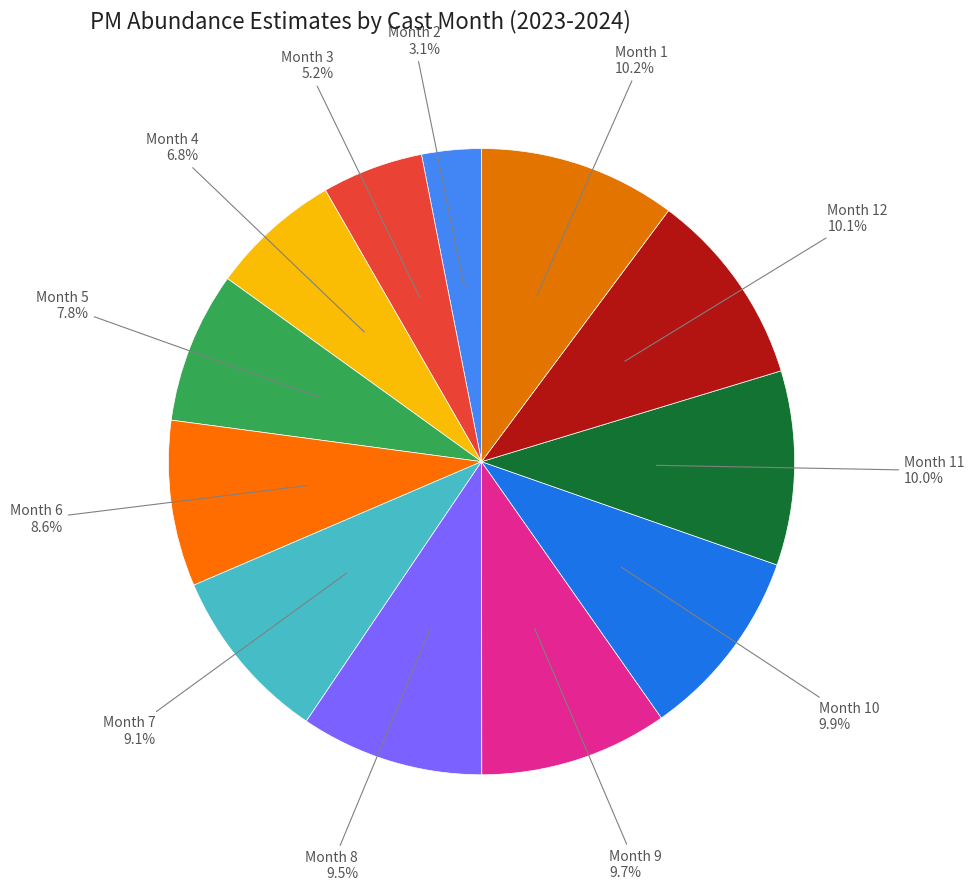

Does any single category account for the majority?

No